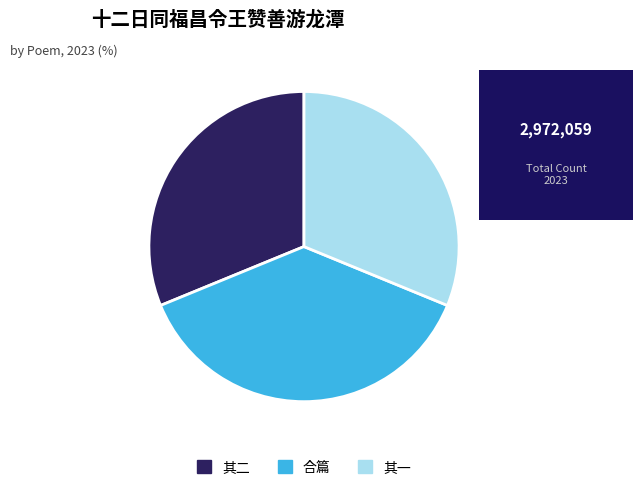

Is there a majority slice in this chart?

No